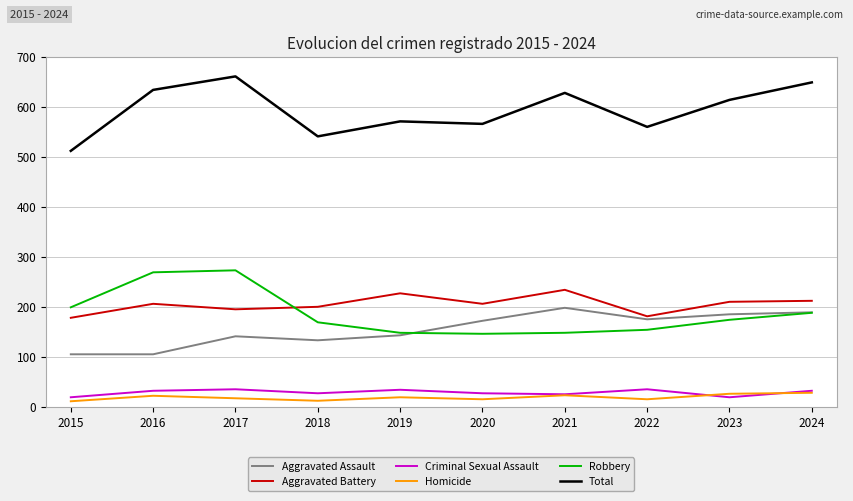

What is the total value across all series at 2021?

1256